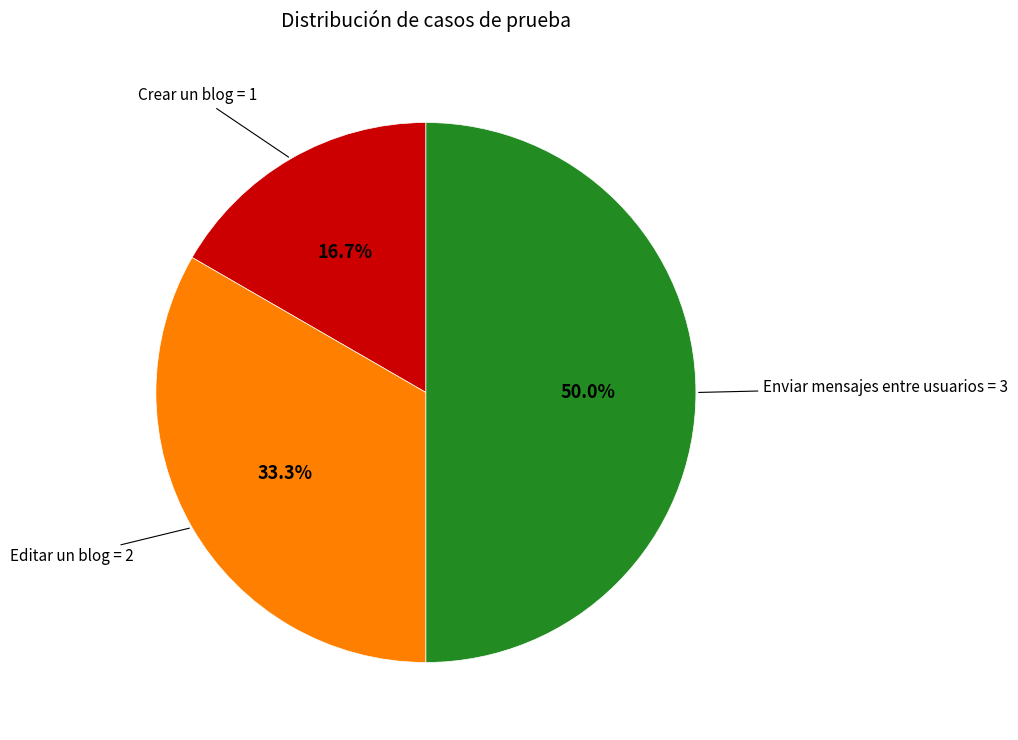

Count the number of slices in the pie.

3